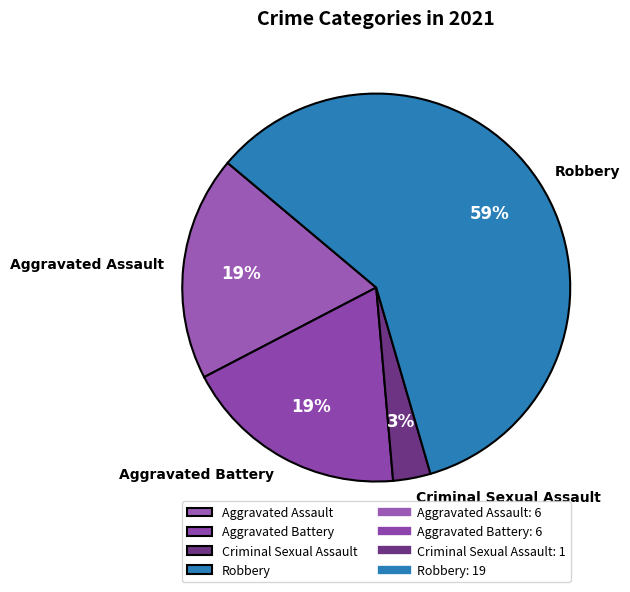

Which category has the biggest portion of the pie?

Robbery